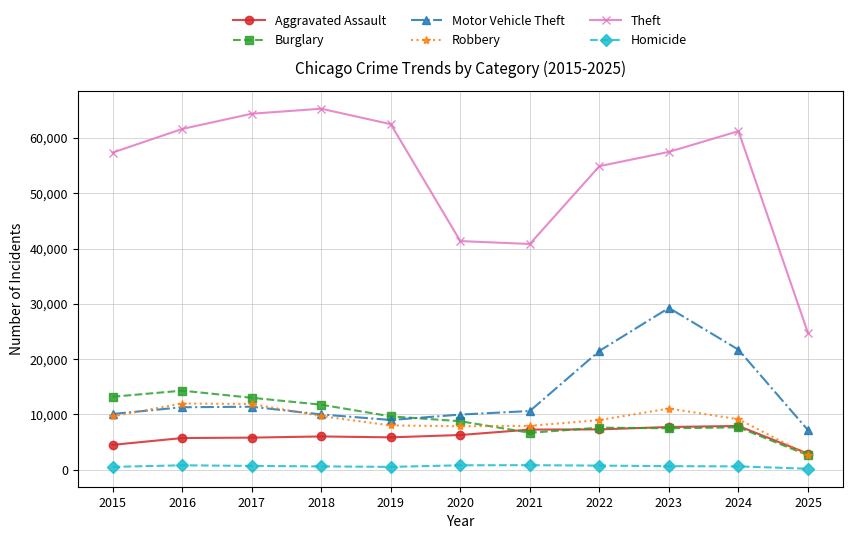

Which series changed the most between 2022 and 2024?

Theft